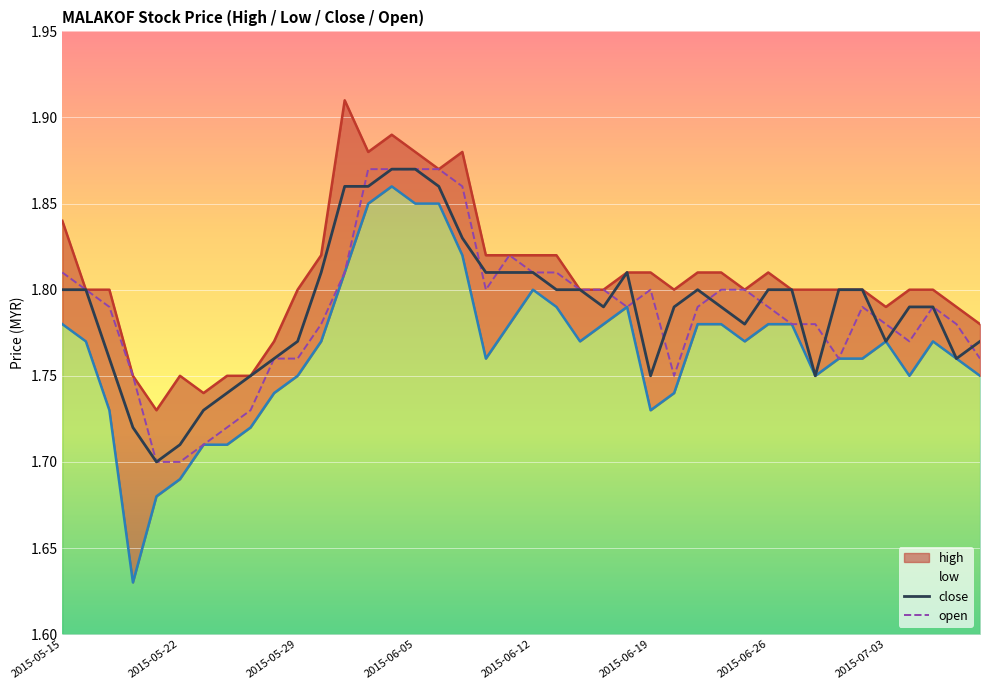

Is it true that close equals 1.8 at 2015-05-15?

True